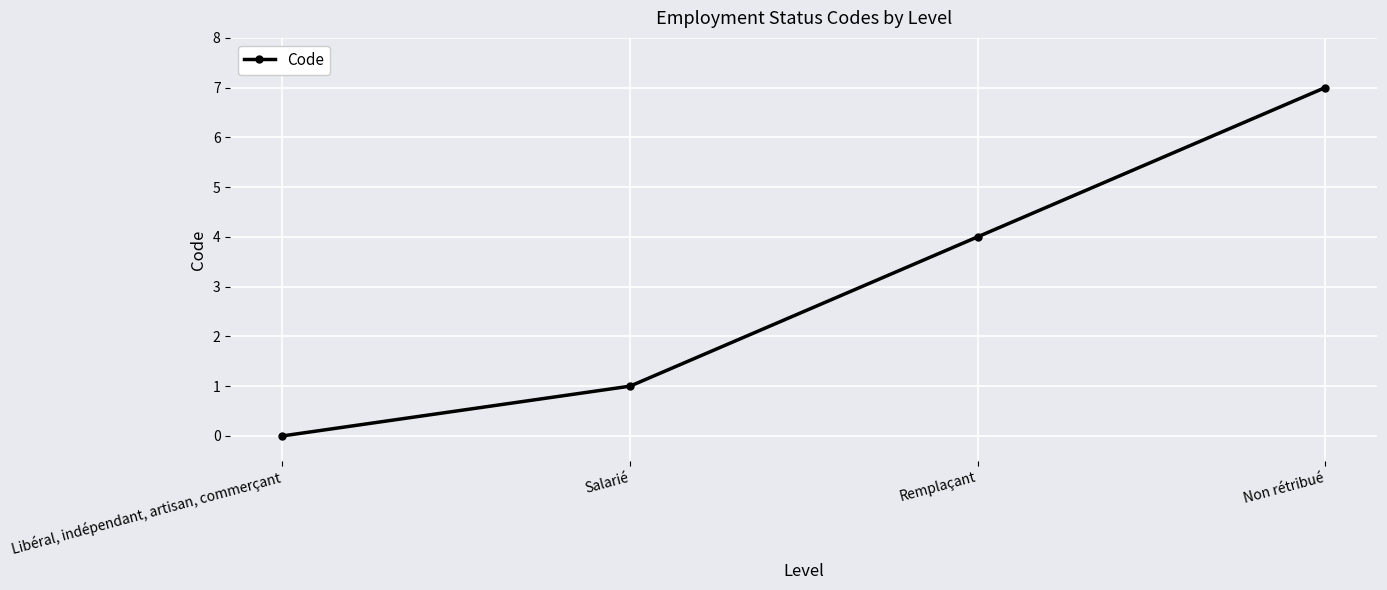

Count the number of categories in the chart.

4